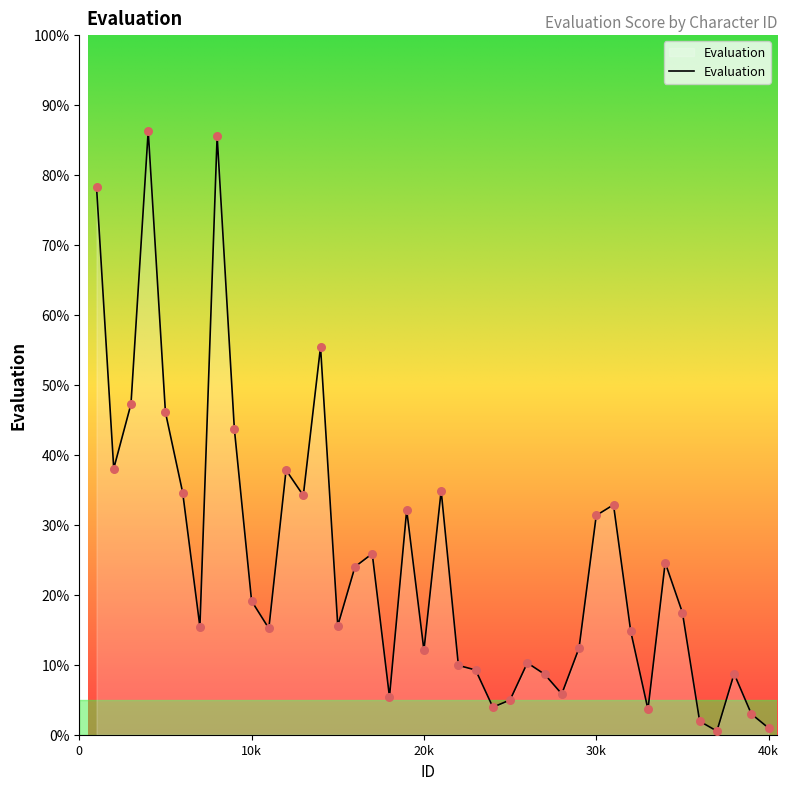

What is the greatest value displayed?

86.3